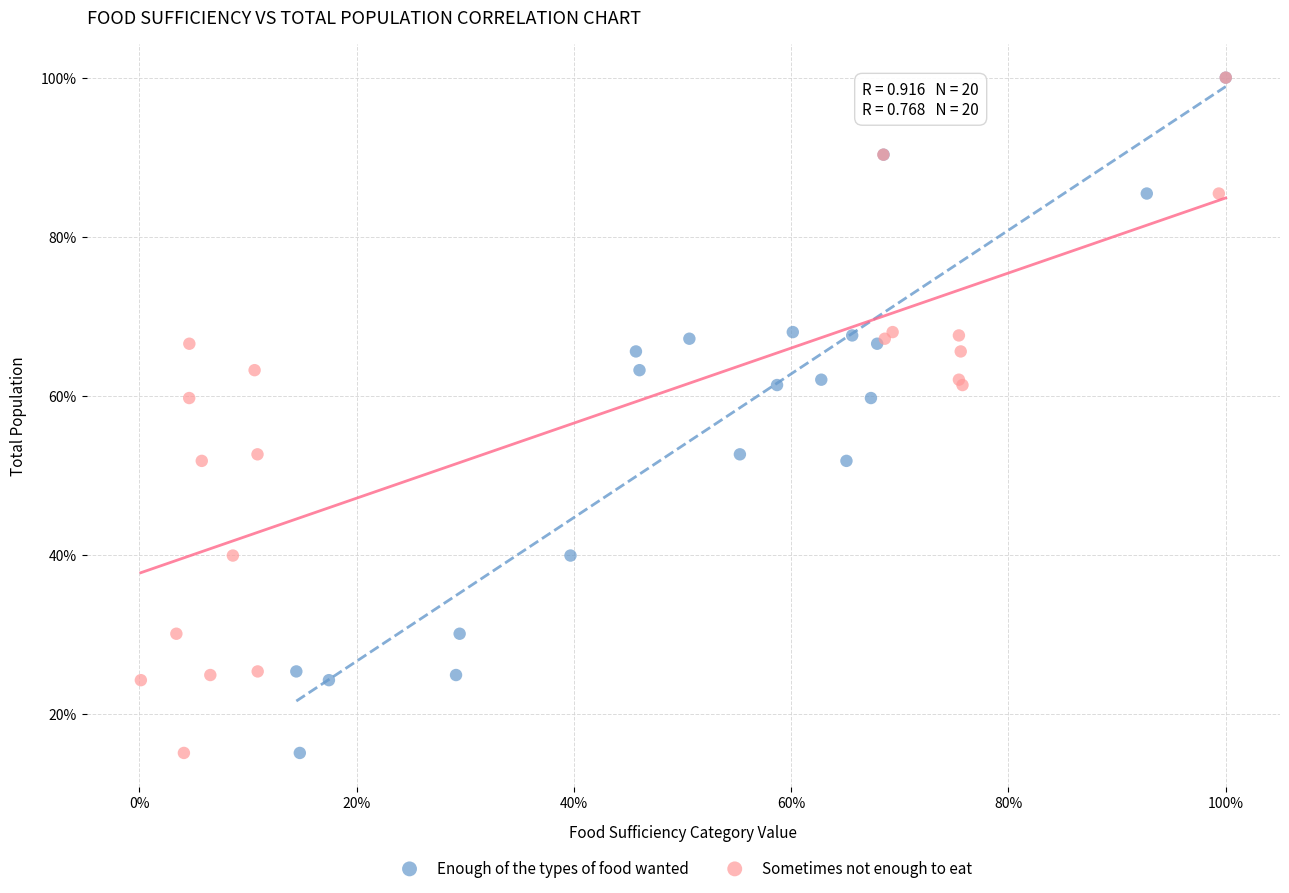

What are all the series names shown in the legend?

Enough of the types of food wanted, Sometimes not enough to eat